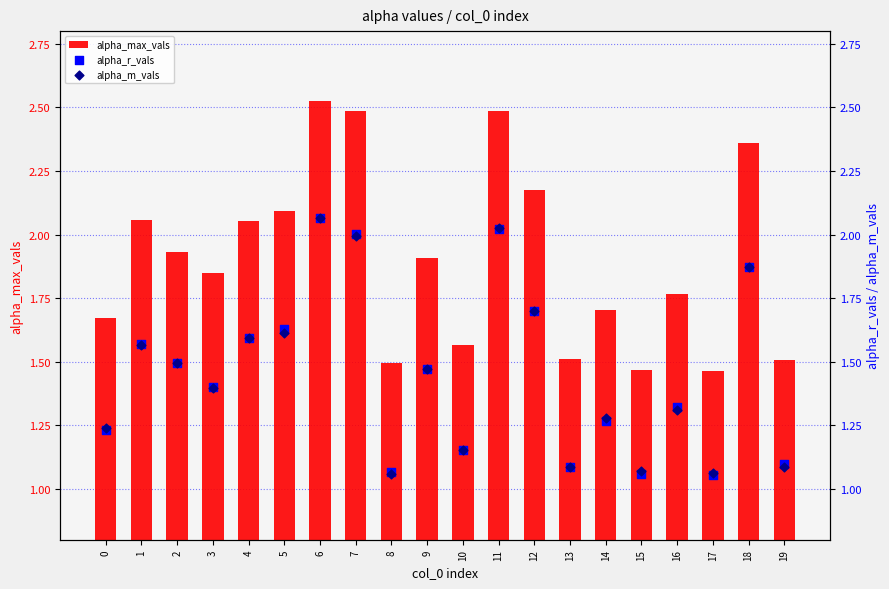

What are all the series names shown in the legend?

alpha_max_vals, alpha_r_vals, alpha_m_vals